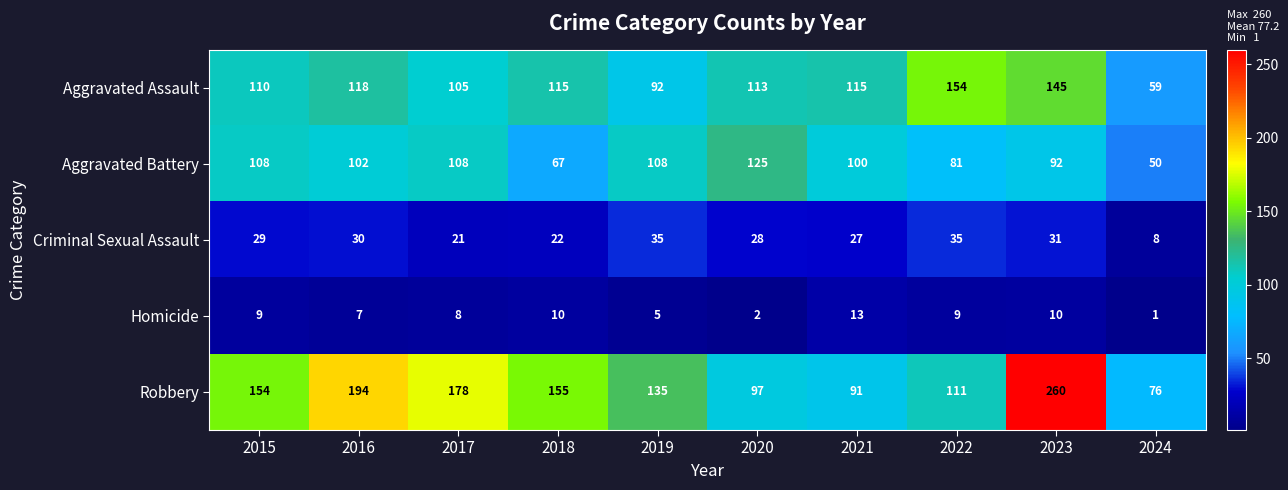

What is the minimum value shown in the chart?

1